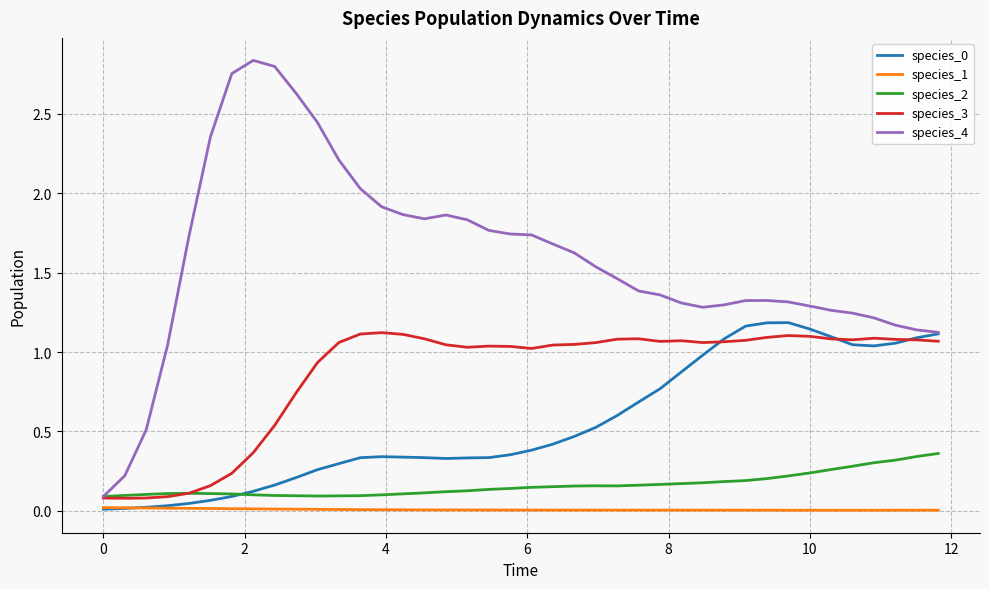

True or false: species_1 and species_4 intersect in this chart.

False